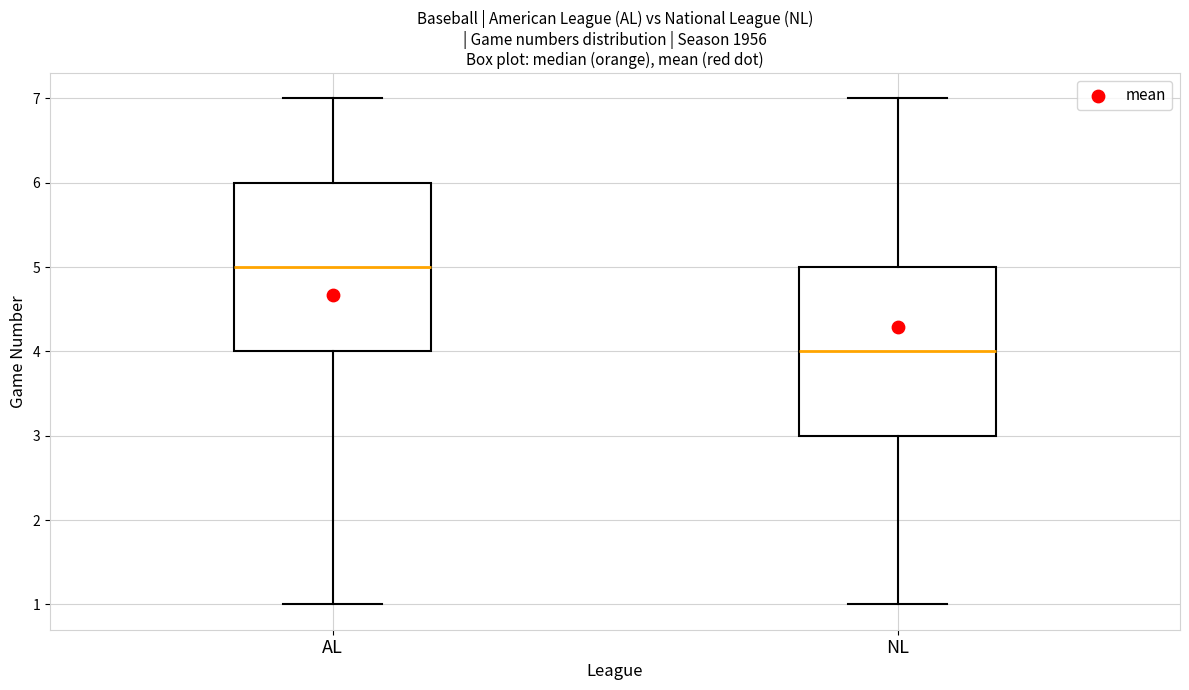

Which box's median line is the lowest?

NL